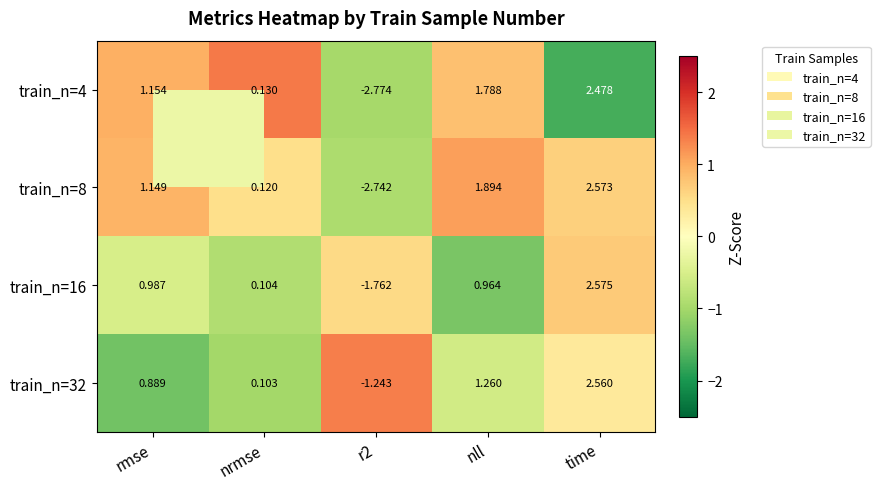

Which series has the largest total across all categories?

train_n=32